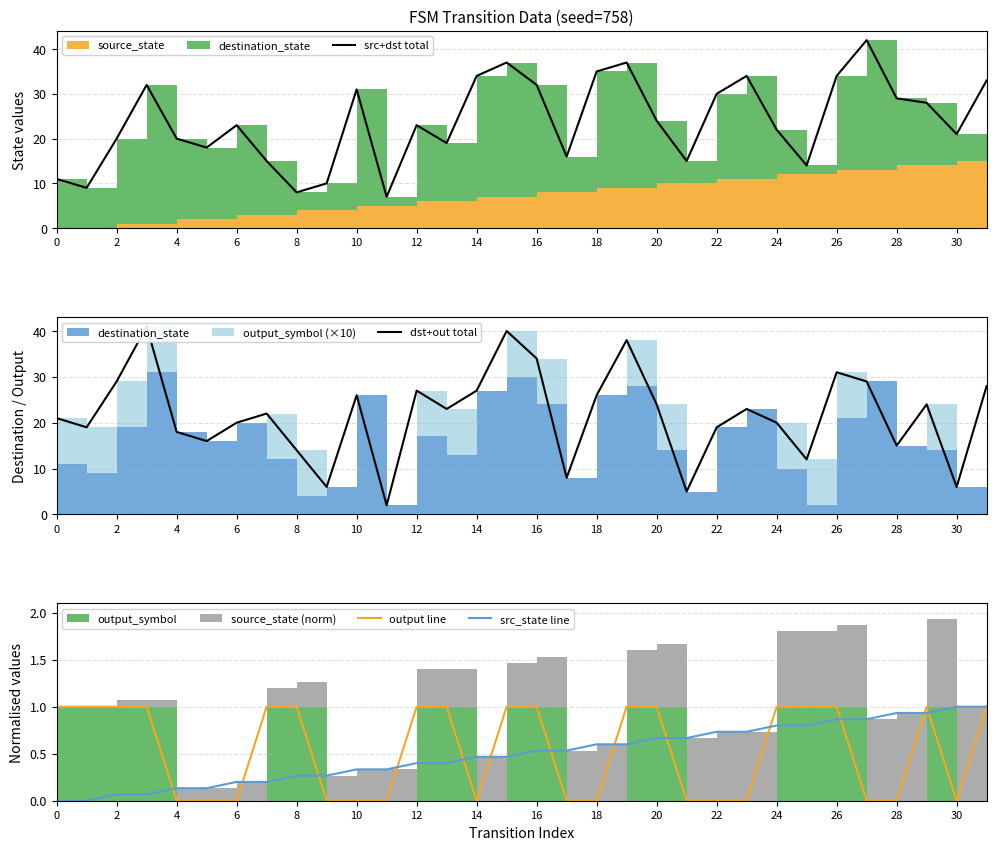

How many output line values are between 0 and 1?

32